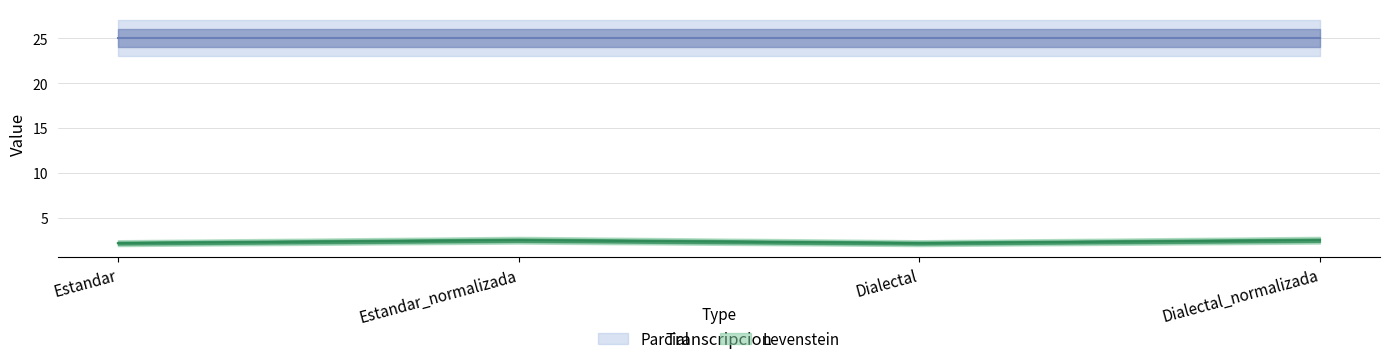

List the labels in order of value, largest first.

Estandar_normalizada, Dialectal_normalizada, Estandar, Dialectal